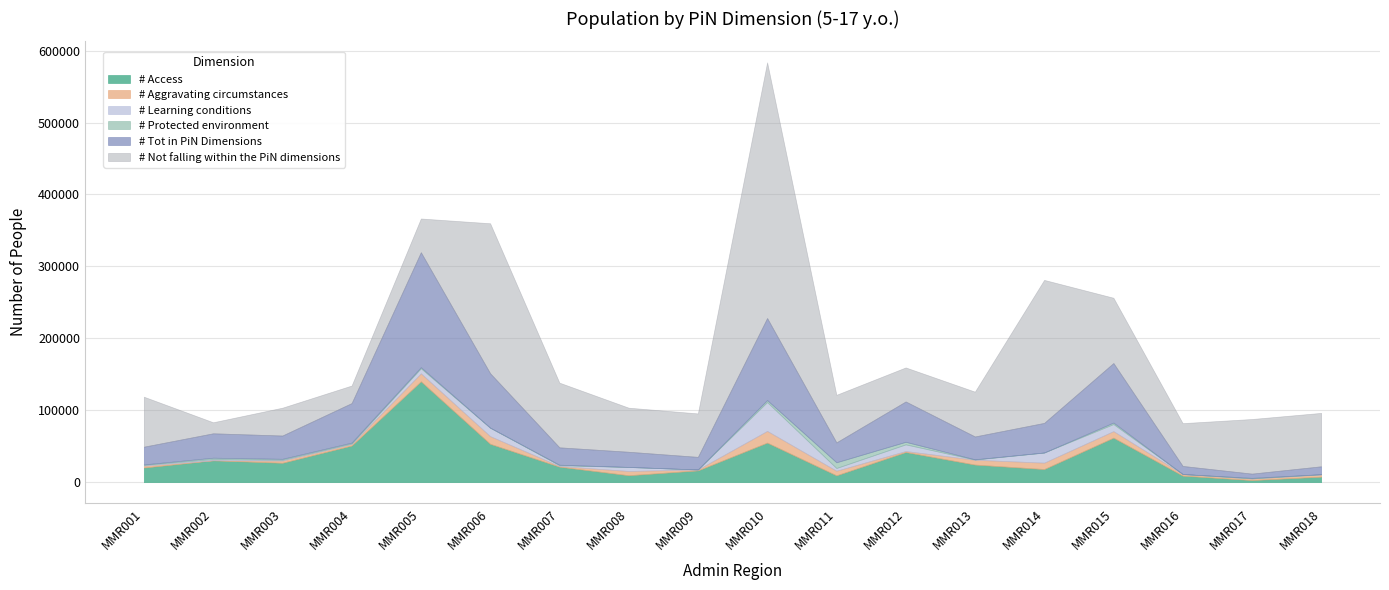

Reading left to right, list all the values displayed in this chart.

# Access: MMR001=20254	MMR002=30328	MMR003=26894	MMR004=50850	MMR005=140137	MMR006=53231	MMR007=21481	MMR008=9559	MMR009=16270	MMR010=54918	MMR011=9413	MMR012=41833	MMR013=24376	MMR014=18147	MMR015=61814	MMR016=9015	MMR017=2843	MMR018=7578
# Aggravating circumstances: MMR001=2569	MMR002=130	MMR003=3009	MMR004=1986	MMR005=11113	MMR006=10673	MMR007=889	MMR008=5915	MMR009=1270	MMR010=16300	MMR011=6402	MMR012=1389	MMR013=6705	MMR014=8912	MMR015=9072	MMR016=2213	MMR017=2266	MMR018=3057
# Learning conditions: MMR001=1096	MMR002=1614	MMR003=1116	MMR004=872	MMR005=7030	MMR006=11778	MMR007=1106	MMR008=5613	MMR009=0	MMR010=40089	MMR011=3788	MMR012=9249	MMR013=279	MMR014=14104	MMR015=9819	MMR016=0	MMR017=0	MMR018=346
# Protected environment: MMR001=700	MMR002=1852	MMR003=1359	MMR004=1223	MMR005=1515	MMR006=0	MMR007=692	MMR008=0	MMR009=0	MMR010=2745	MMR011=8002	MMR012=3585	MMR013=360	MMR014=0	MMR015=2067	MMR016=0	MMR017=784	MMR018=0
# Not falling within the PiN dimensions: MMR001=69508	MMR002=15361	MMR003=38721	MMR004=24425	MMR005=46942	MMR006=208544	MMR007=89965	MMR008=61292	MMR009=60430	MMR010=355560	MMR011=66157	MMR012=47332	MMR013=62330	MMR014=198851	MMR015=90801	MMR016=59532	MMR017=75948	MMR018=74294
# Tot in PiN Dimensions: MMR001=24619	MMR002=33924	MMR003=32379	MMR004=54932	MMR005=159795	MMR006=75682	MMR007=24167	MMR008=21088	MMR009=17540	MMR010=114052	MMR011=27606	MMR012=56055	MMR013=31720	MMR014=41163	MMR015=82773	MMR016=11228	MMR017=5892	MMR018=10981